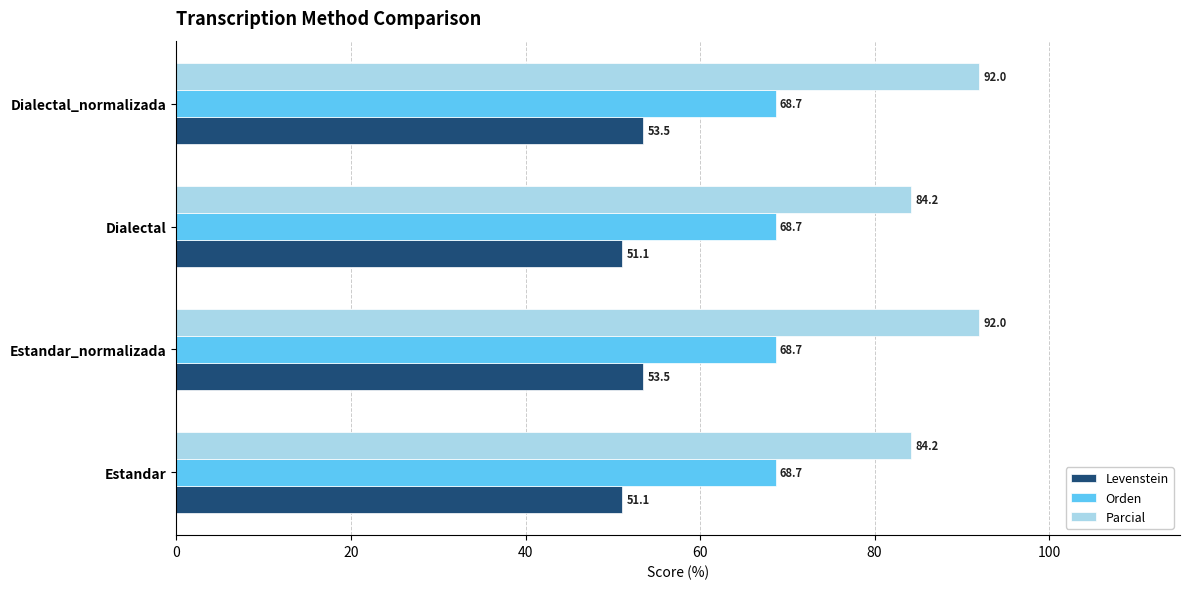

What is the spread (max minus min) of values at Dialectal?

33.1